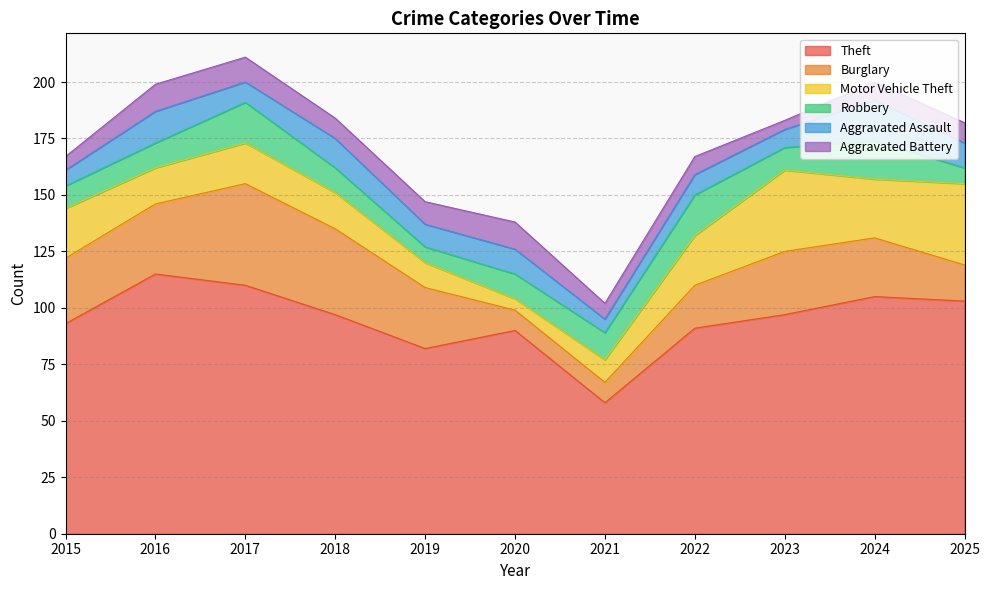

Where is the first local maximum for Motor Vehicle Theft?

2017